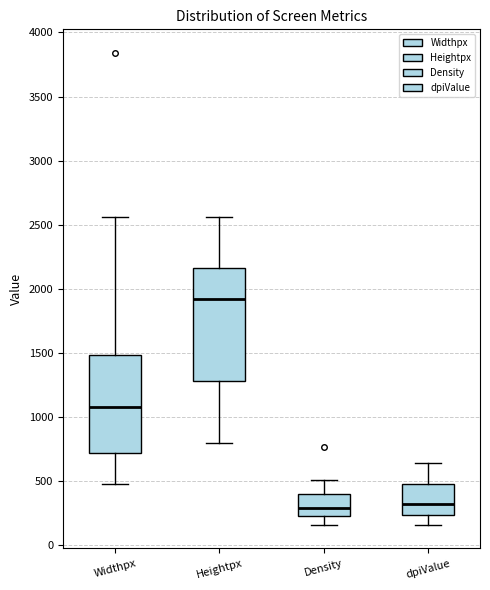

Reading left to right, transcribe this box plot: for each box, give where its median line is, the range the box spans, and where its two whiskers end, as read against the y-axis. The values are not printed on the chart, so give them approximately, as read against the axis.

Widthpx: median 1100, box 700 to 1500, whiskers 500 to 2550
Heightpx: median 1900, box 1300 to 2150, whiskers 800 to 2550
Density: median 300, box 250 to 400, whiskers 150 to 500
dpiValue: median 300, box 250 to 500, whiskers 150 to 650